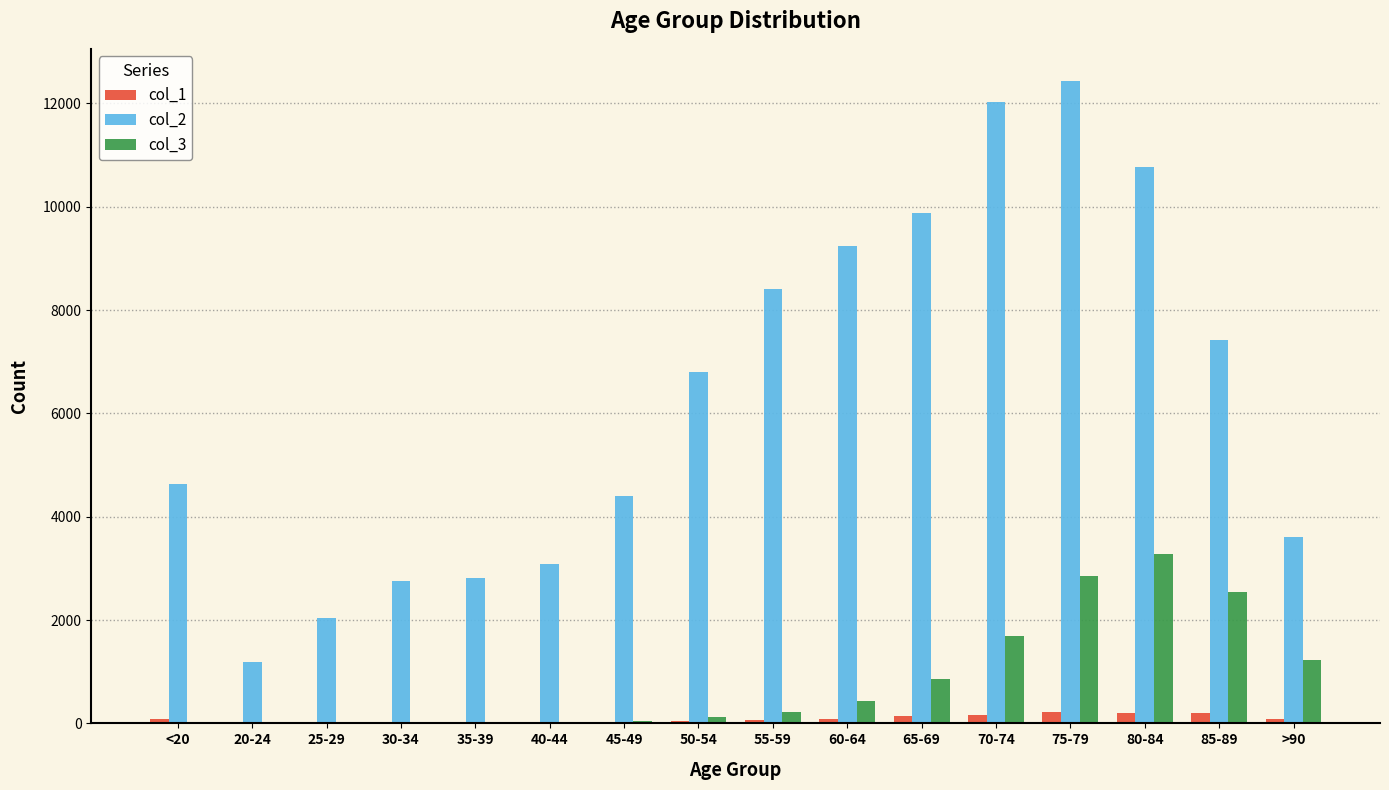

The value of col_3 at 65-69 is 1391. True or false?

False